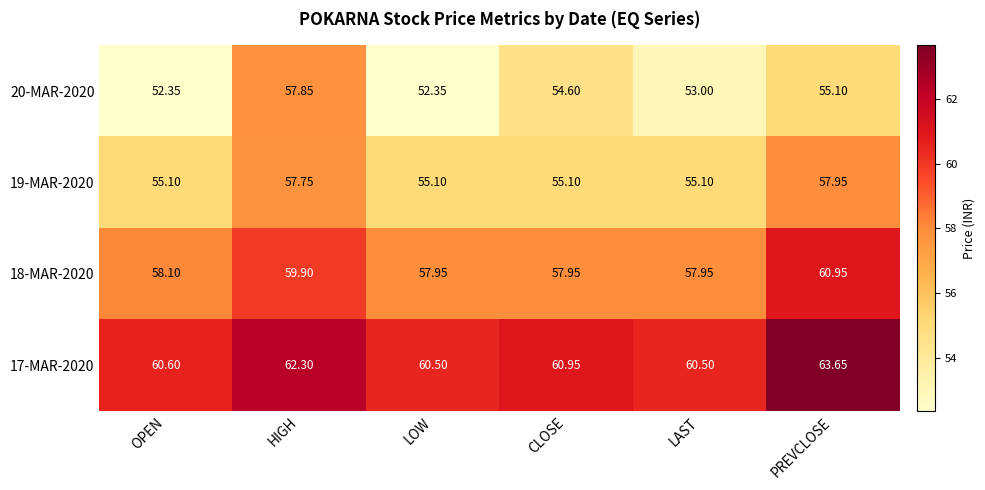

Between HIGH and CLOSE, which series saw the biggest shift?

20-MAR-2020